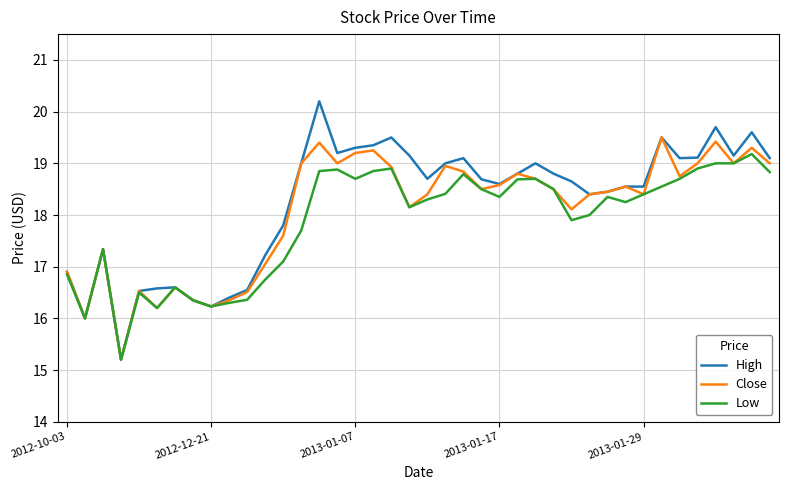

List the series in order of their peak value, lowest first.

Low, Close, High